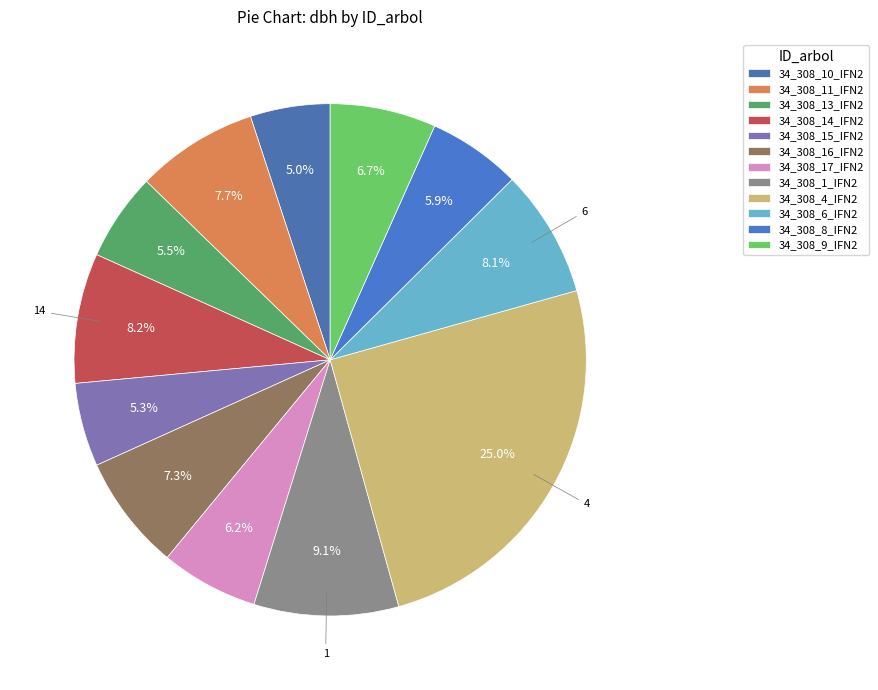

What is the ratio of the value at 34_308_13_IFN2 to the value at 34_308_14_IFN2?

0.7